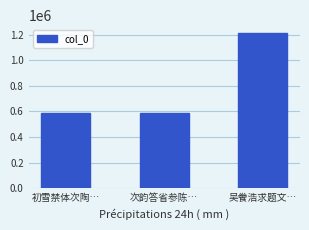

What is the difference between the values at 初雪禁体次陶… and 次韵答省参陈…?

1